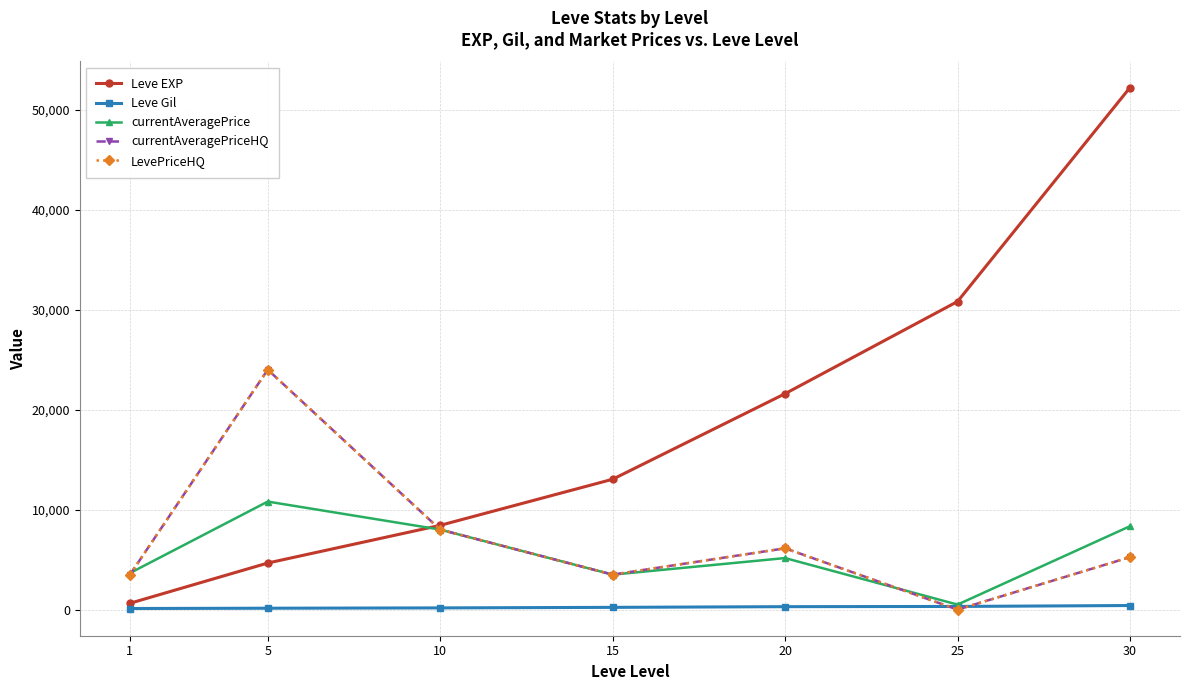

List the series in order of their peak value, lowest first.

Leve Gil, currentAveragePrice, currentAveragePriceHQ, LevePriceHQ, Leve EXP